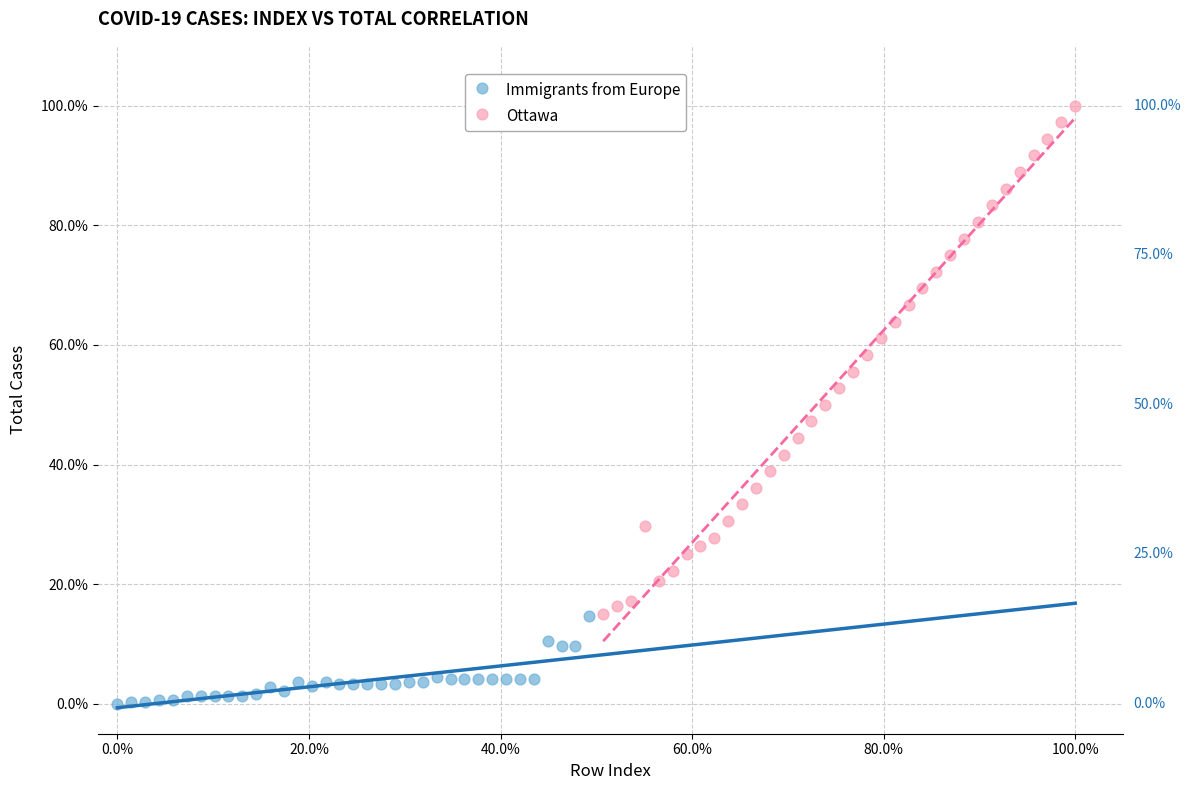

What are all the series names shown in the legend?

Immigrants from Europe, Ottawa